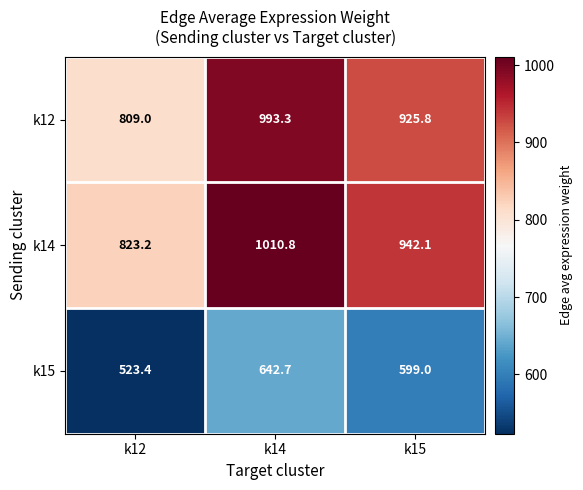

Which label corresponds to the largest value in the chart?

k14